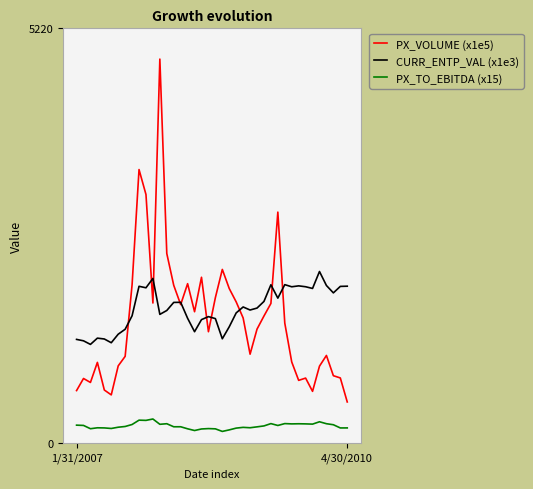

Does the chart have visible grid lines?

Yes